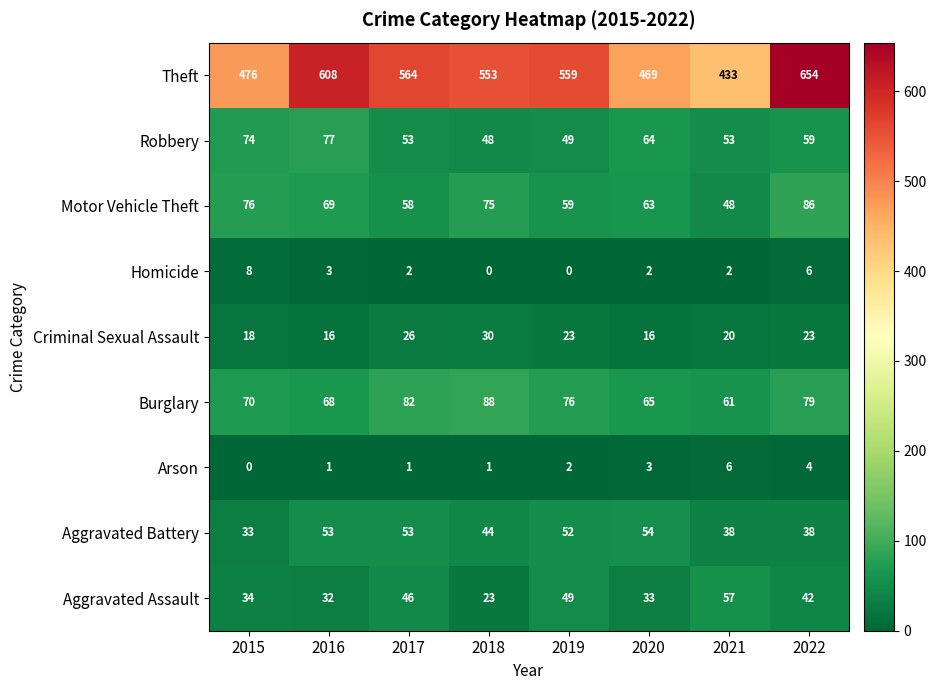

List the series in order of their peak value, highest first.

Theft, Burglary, Motor Vehicle Theft, Robbery, Aggravated Assault, Aggravated Battery, Criminal Sexual Assault, Homicide, Arson